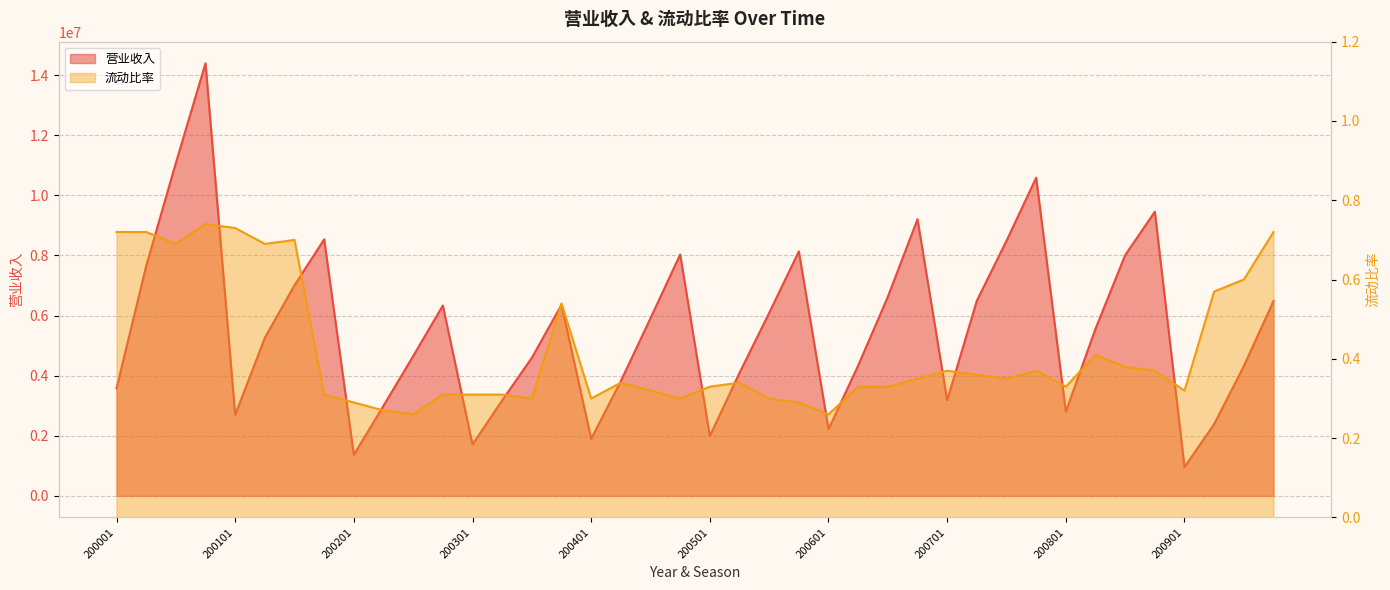

Which series has the largest total across all categories?

营业收入